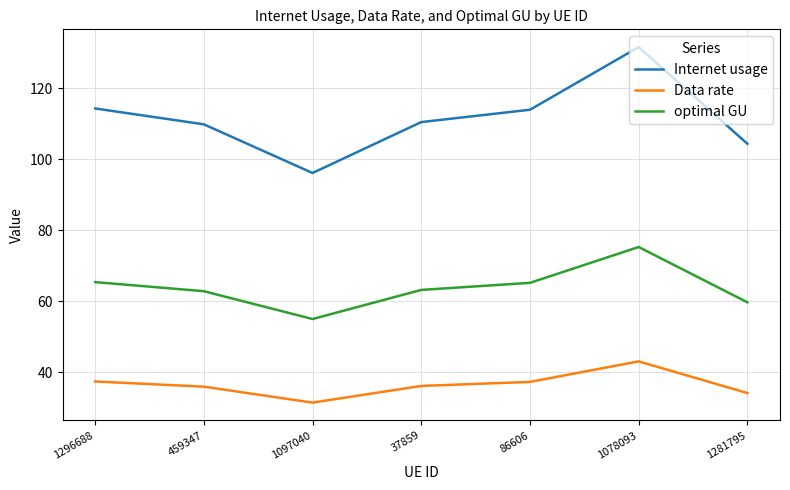

In Data rate, how many points are lower than both neighbors (excluding endpoints)?

1